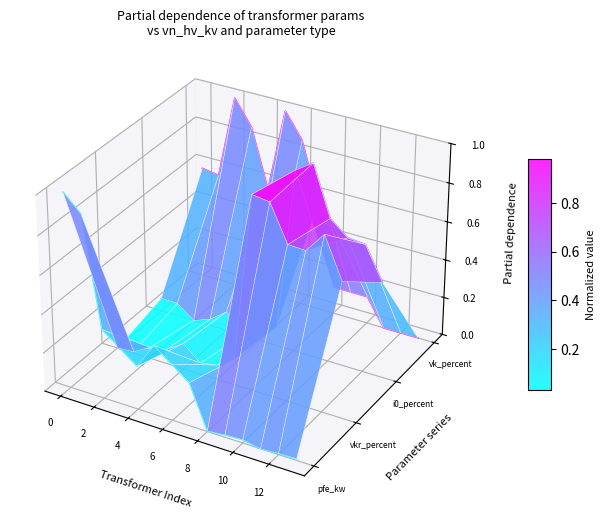

What is the difference between the maximum and minimum values in the vk_percent series?

0.1